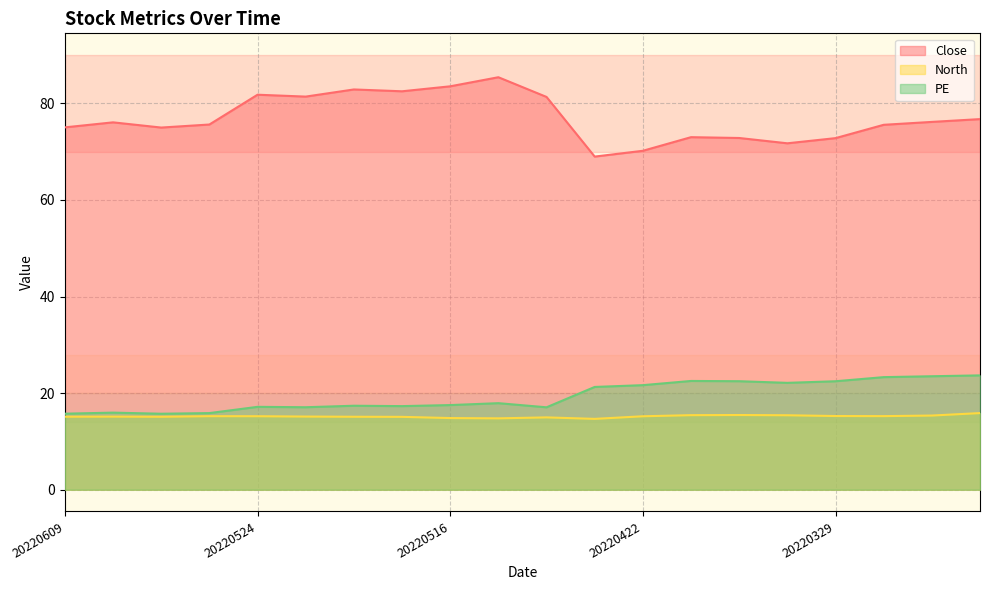

List the labels in order of North value, smallest first.

20220426, 20220512, 20220516, 20220429, 20220517, 20220606, 20220518, 20220609, 20220607, 20220519, 20220422, 20220524, 20220601, 20220318, 20220329, 20220317, 20220407, 20220420, 20220413, 20220307